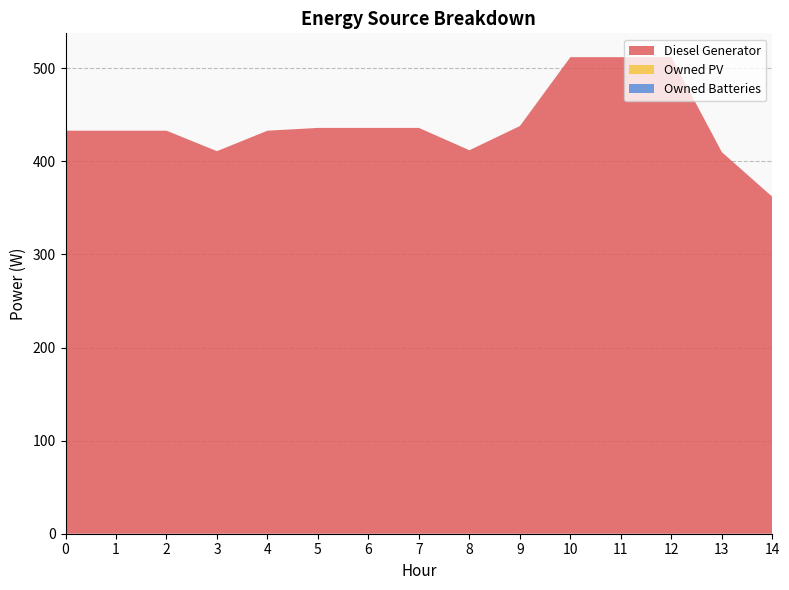

Reading left to right, list all the values displayed in this chart.

Diesel Generator: 433	433	433	411	433	436	436	436	412	438	512	512	512	410	362
Owned PV: 0	0	0	0	0	0	0	0	0	0	0	0	0	0	0
Owned Batteries: 0	0	0	0	0	0	0	0	0	0	0	0	0	0	0